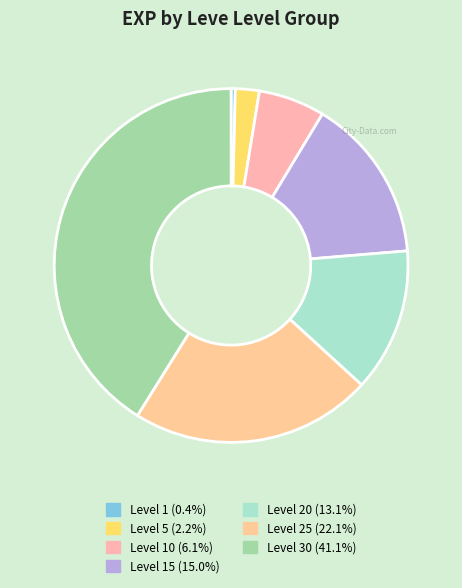

How many slices are in this pie chart?

7